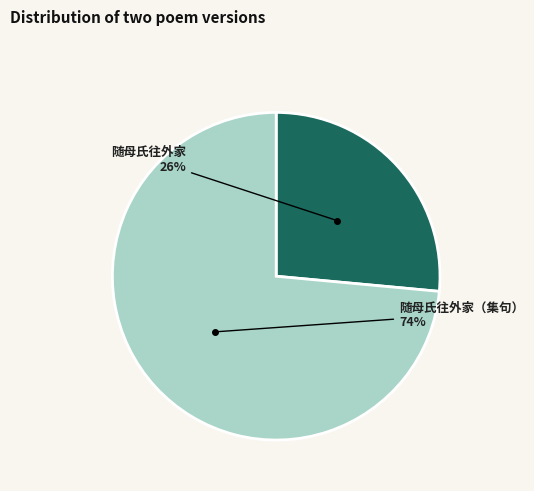

Does any single category account for the majority?

Yes